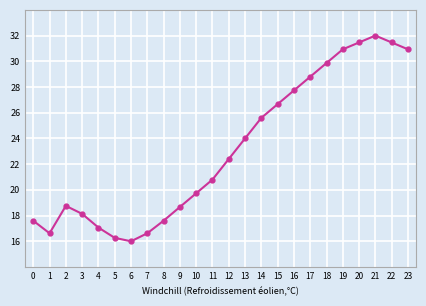

Reading left to right, list all the values displayed in this chart.

17.6	16.6	18.8	18.1	17.1	16.3	16.0	16.6	17.6	18.7	19.7	20.8	22.4	24.0	25.6	26.7	27.7	28.8	29.9	30.9	31.5	32.0	31.5	30.9